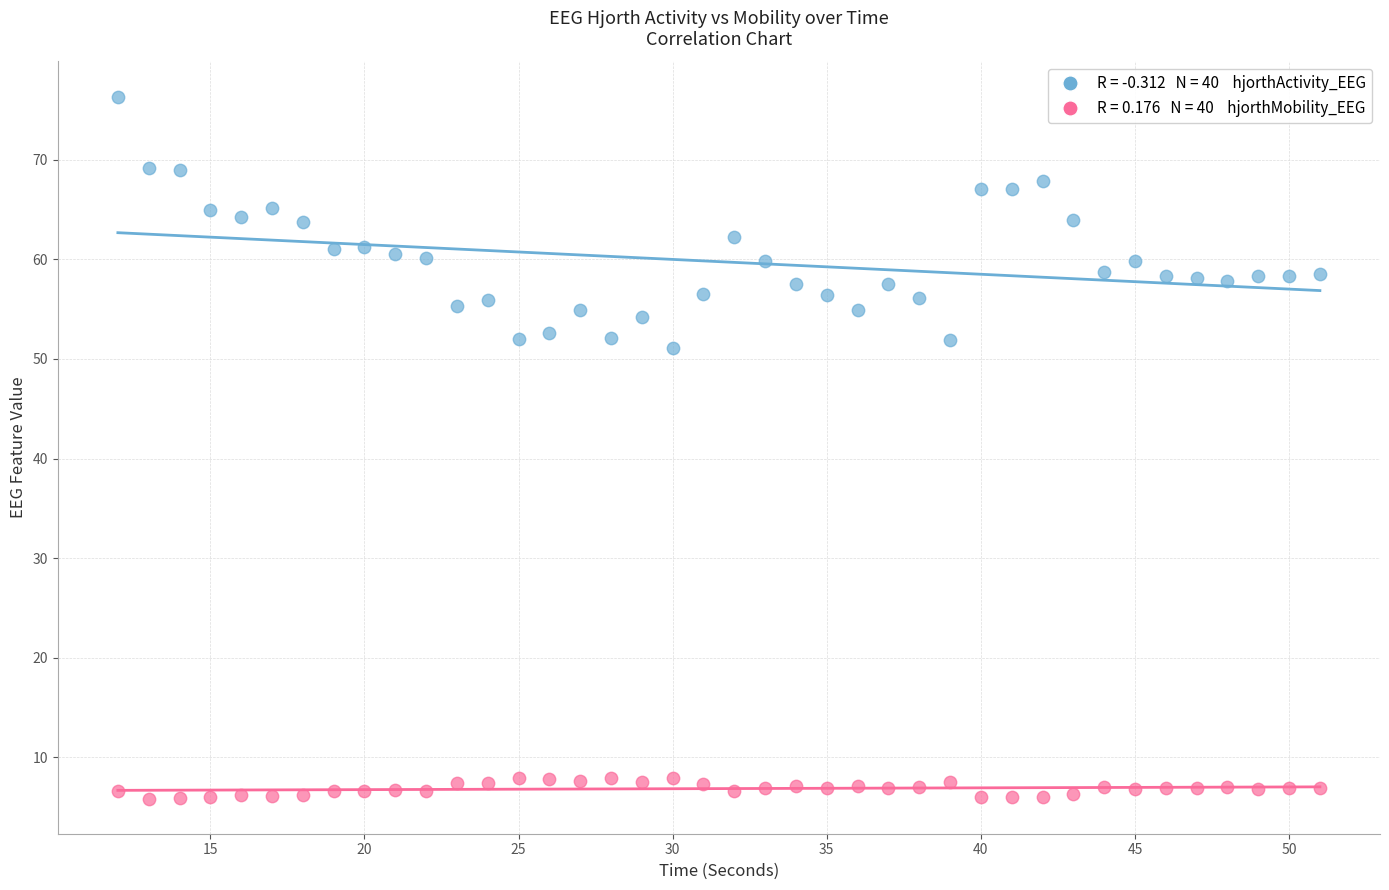

Across all data points, what is the range of Y values (max minus min)?

70.5